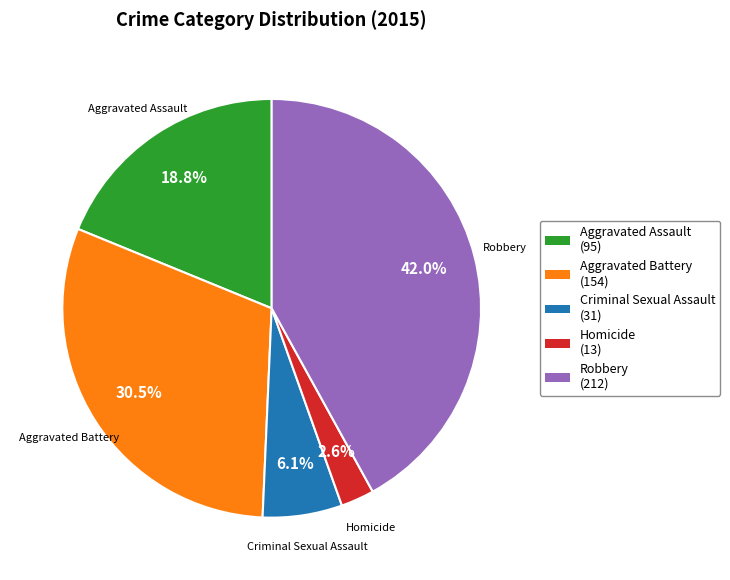

How many segments does this pie chart have?

5